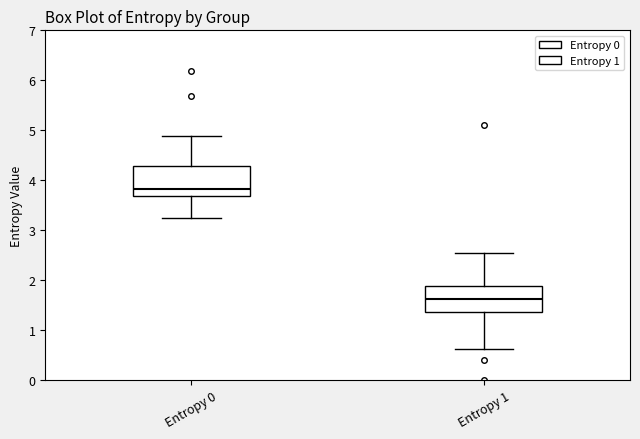

Reading left to right, read every box against the y-axis: the position of its median line, the range the box covers, and the ends of its whiskers. The values are not printed on the chart, so give them approximately, as read against the axis.

Entropy 0: median 3.8, box 3.7 to 4.3, whiskers 3.2 to 4.9
Entropy 1: median 1.6, box 1.4 to 1.9, whiskers 0.6 to 2.5